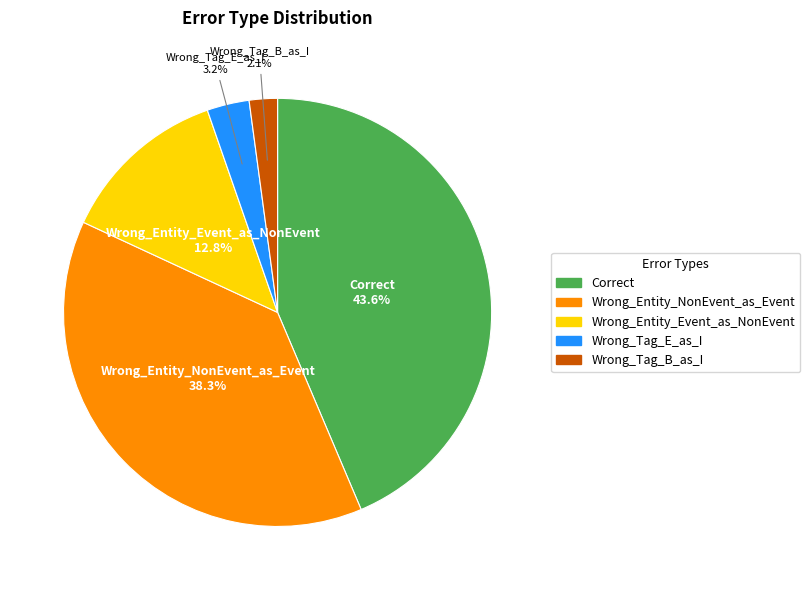

To the nearest percent, what is the average slice percentage?

20%